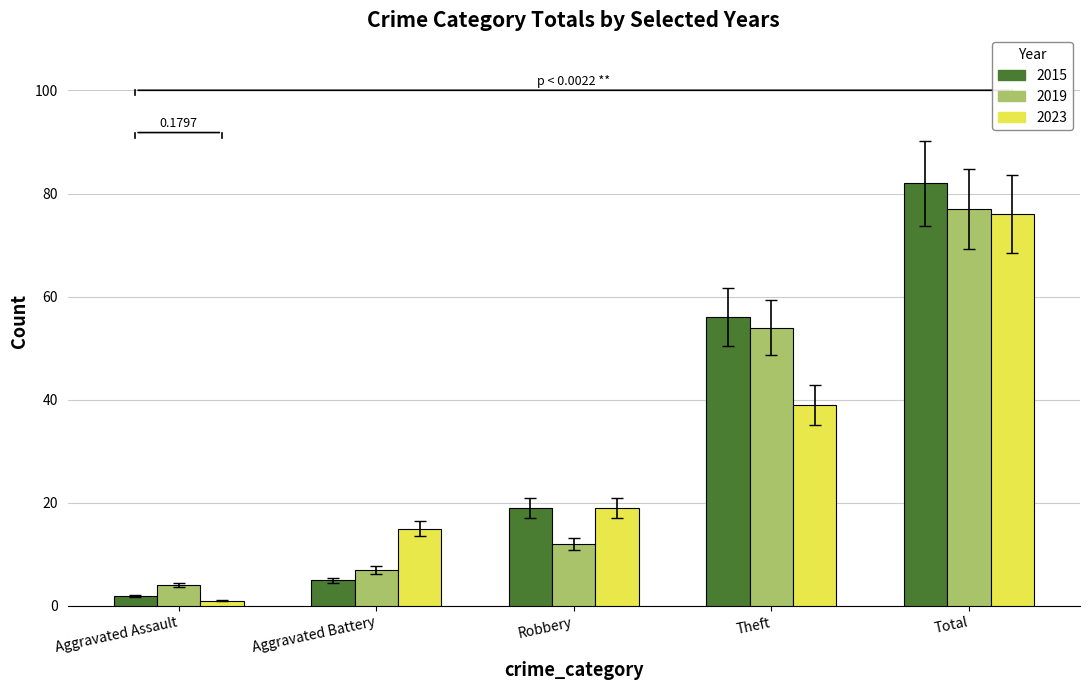

List the series in order of their peak value, highest first.

2015, 2019, 2023